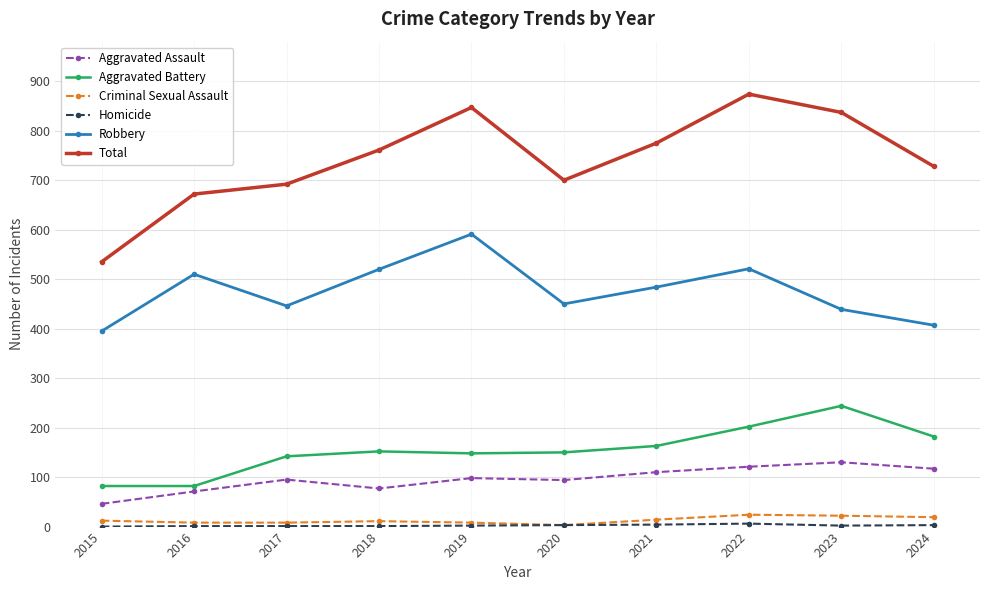

How many interior local valleys does the Total series have?

1